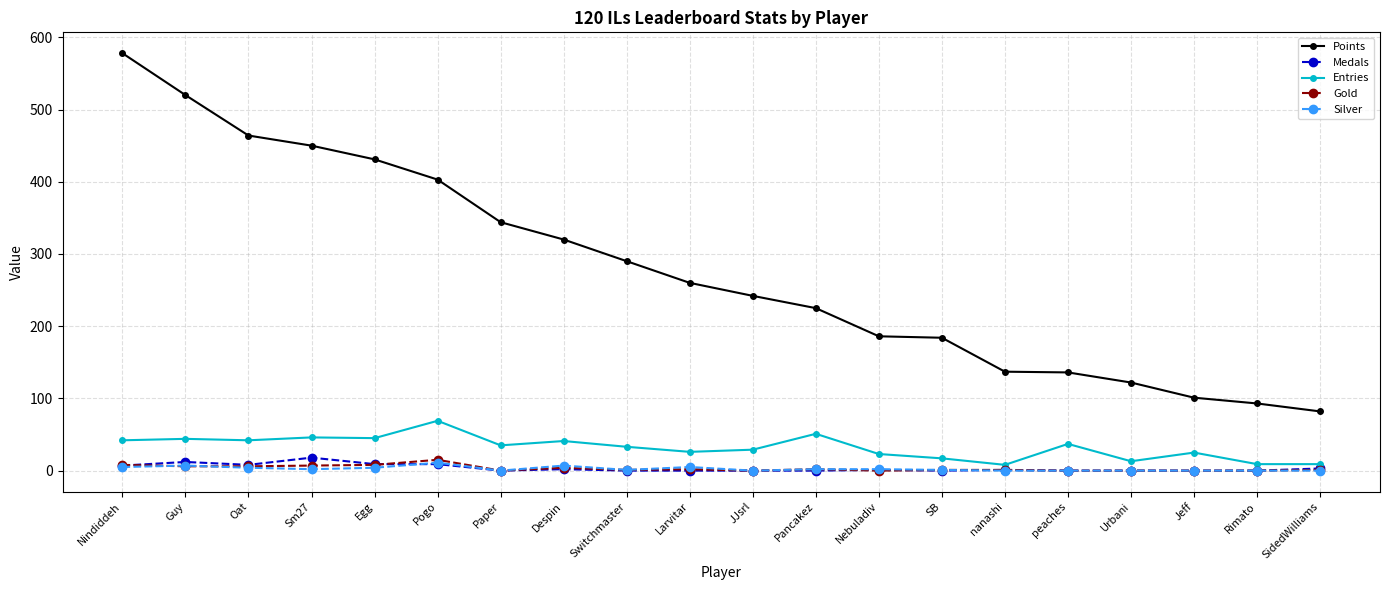

True or false: Points has more than 2 points higher than both neighbors.

False